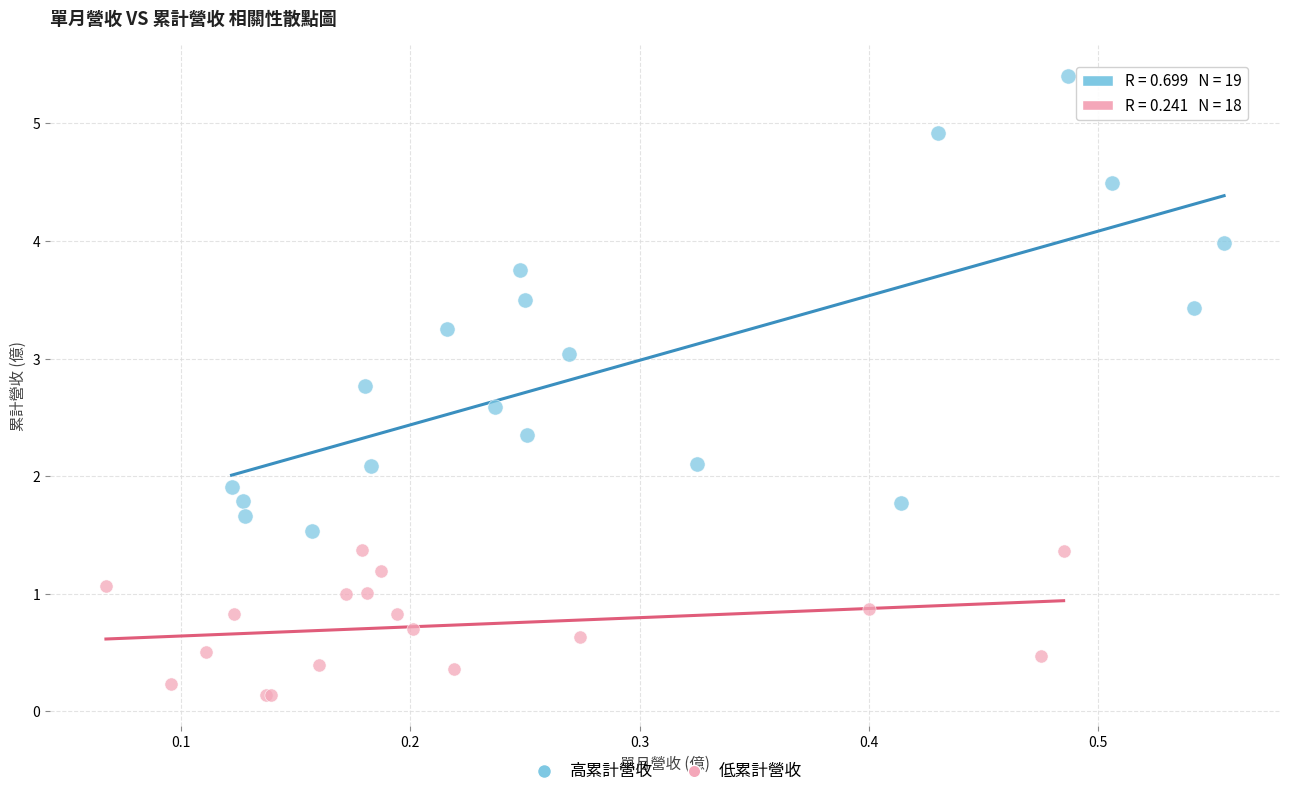

Which series has the largest Y range (max minus min)?

高累計營收